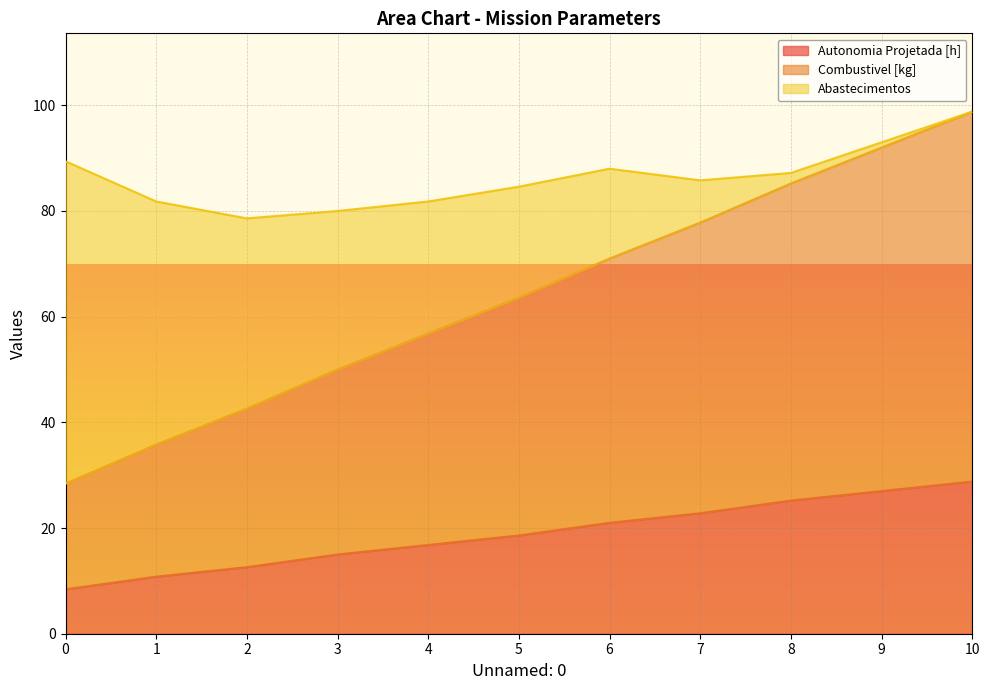

What is the sum of the Combustivel [kg] values at 4 and 10?

155.6